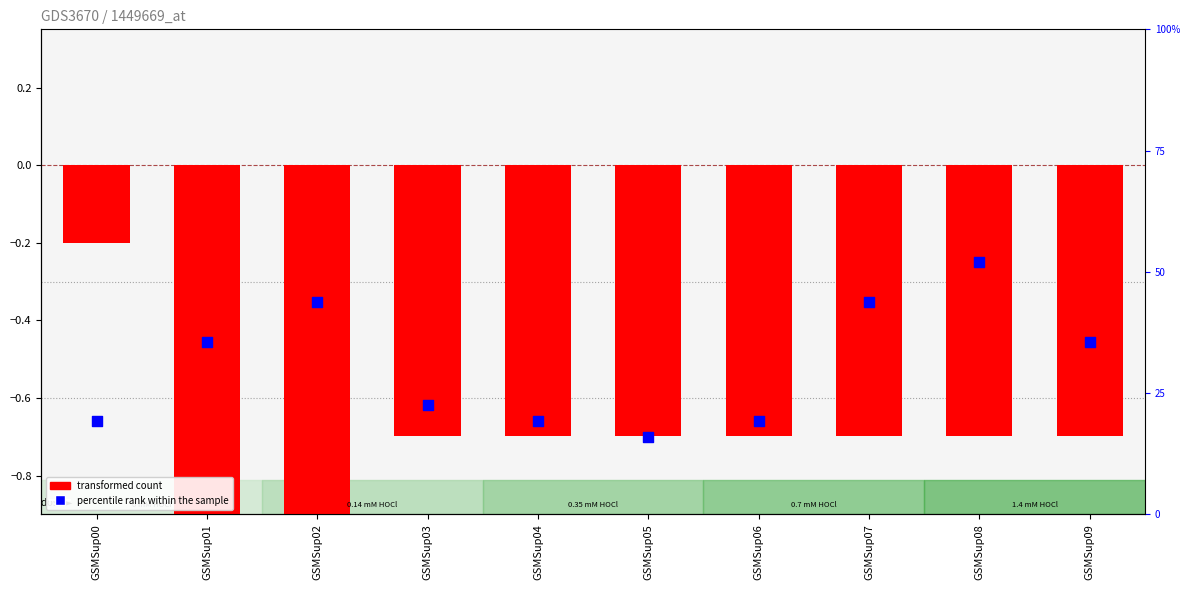

Which series has the largest total across all categories?

percentile rank within the sample